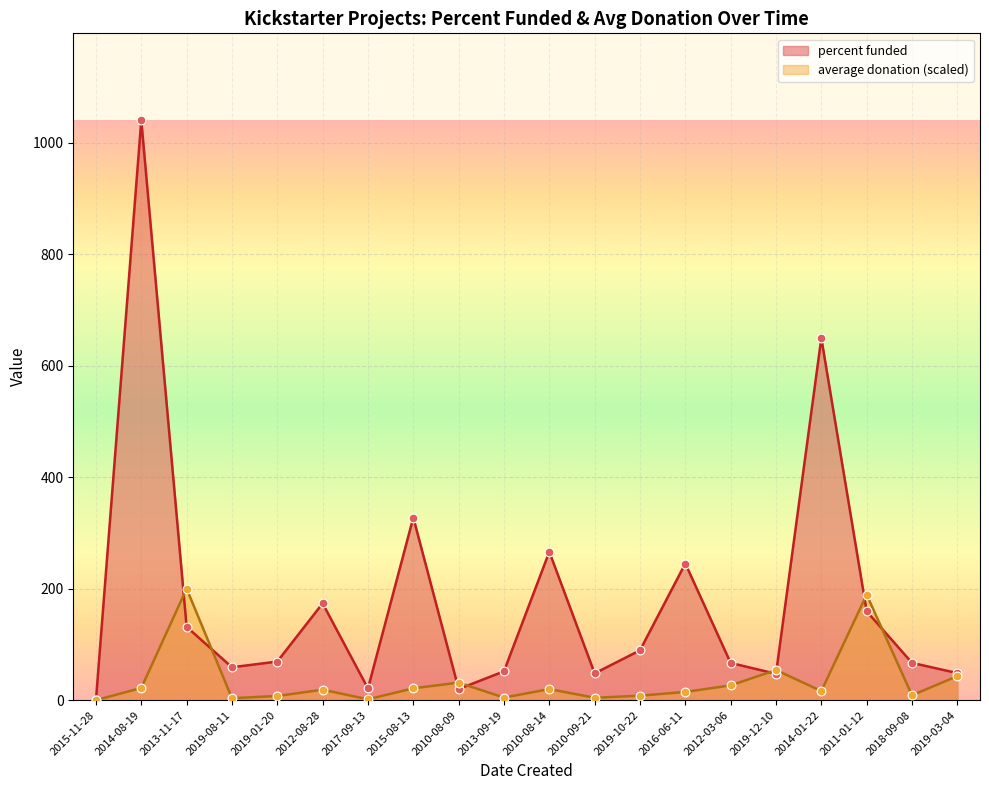

What is the total value across all series at 2010-08-14?

286.0